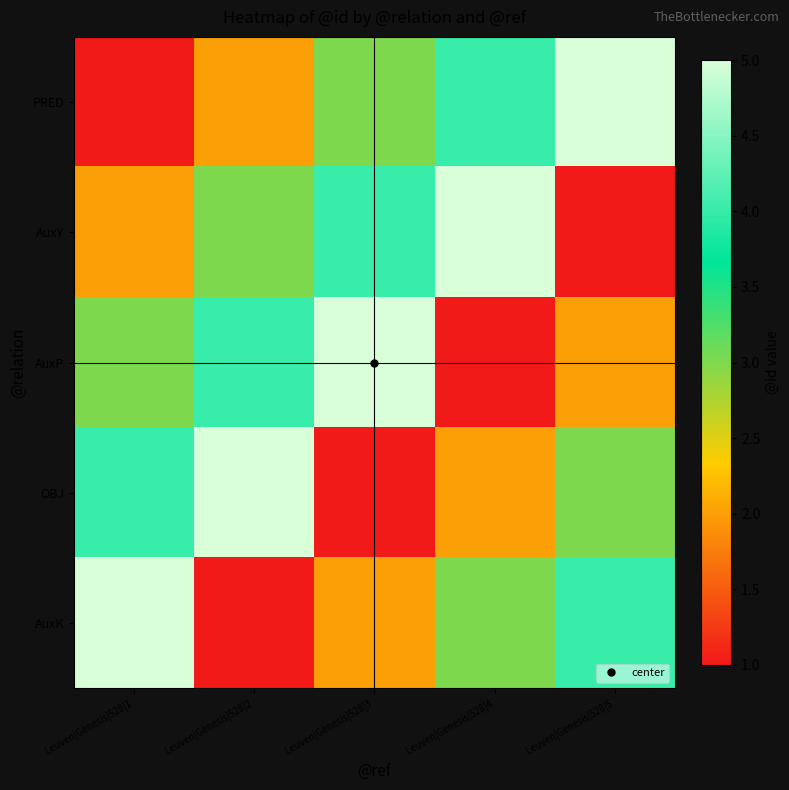

How many series are shown in this chart?

5